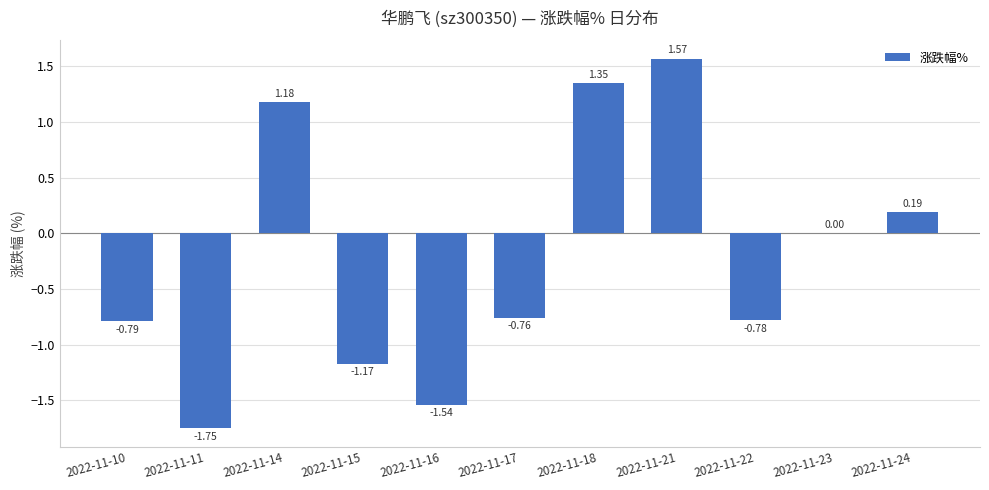

Between 2022-11-16 and 2022-11-18, which is larger?

2022-11-18